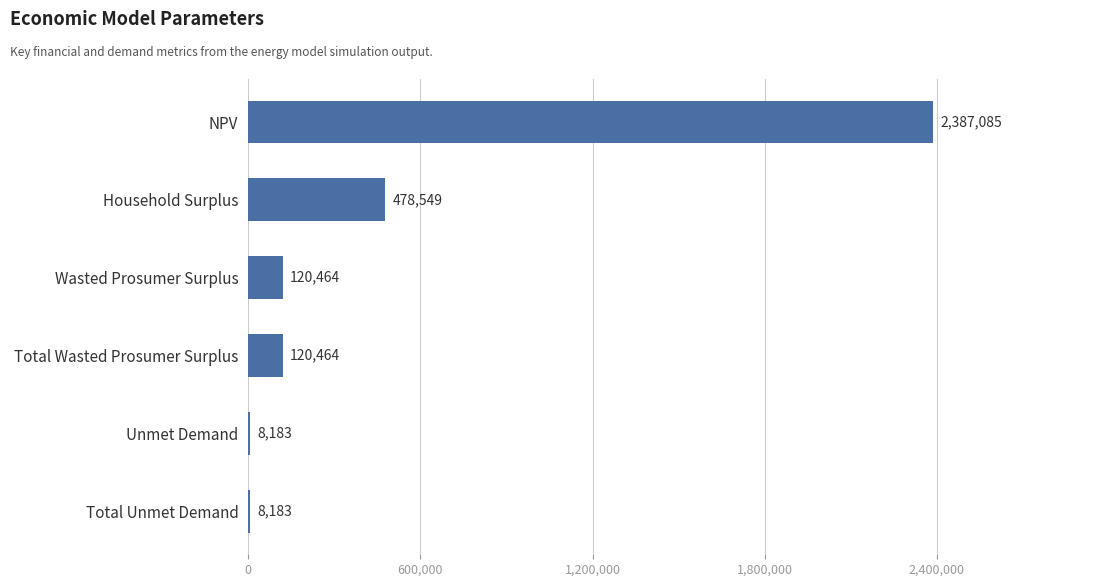

What is the change in value from NPV to Unmet Demand?

-2378902.0